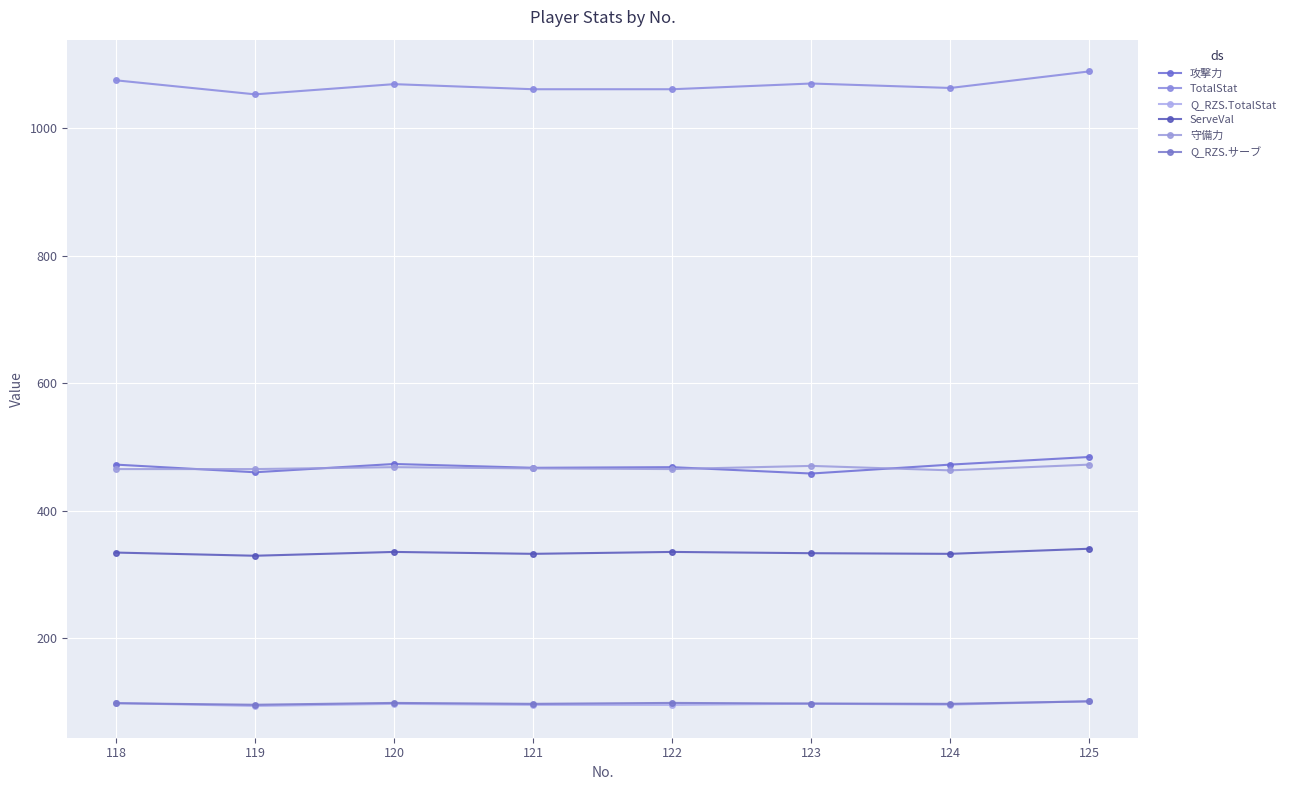

How many lines are shown in the chart?

6